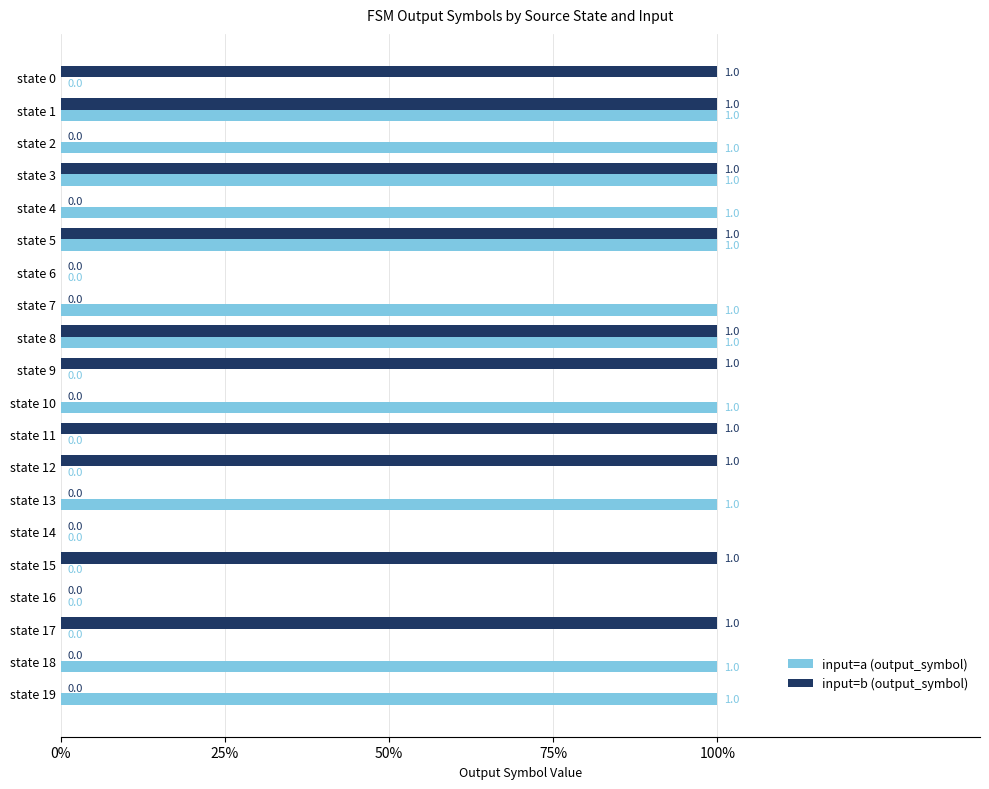

What are all the series names shown in the legend?

input=a (output_symbol), input=b (output_symbol)